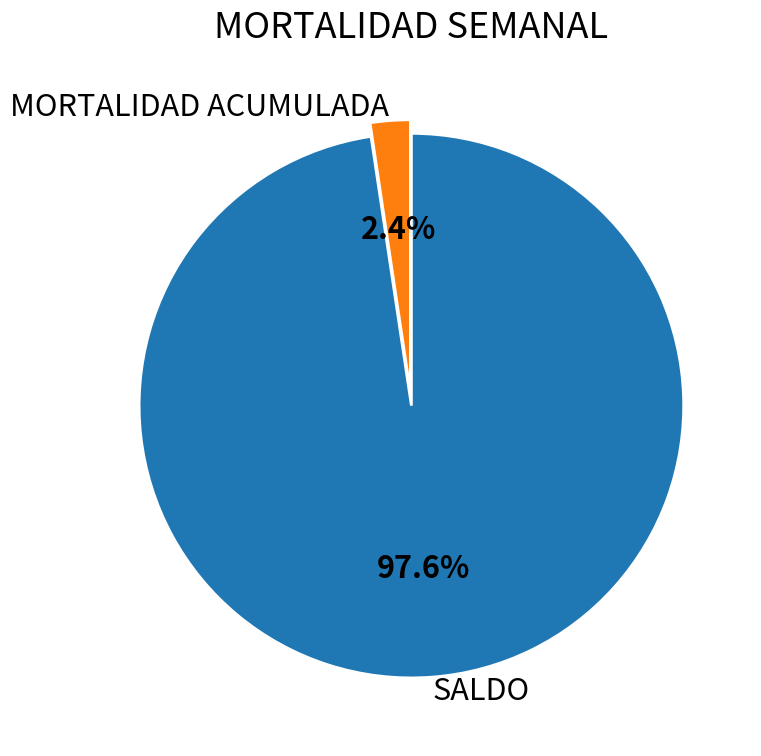

How many slices are in this pie chart?

2